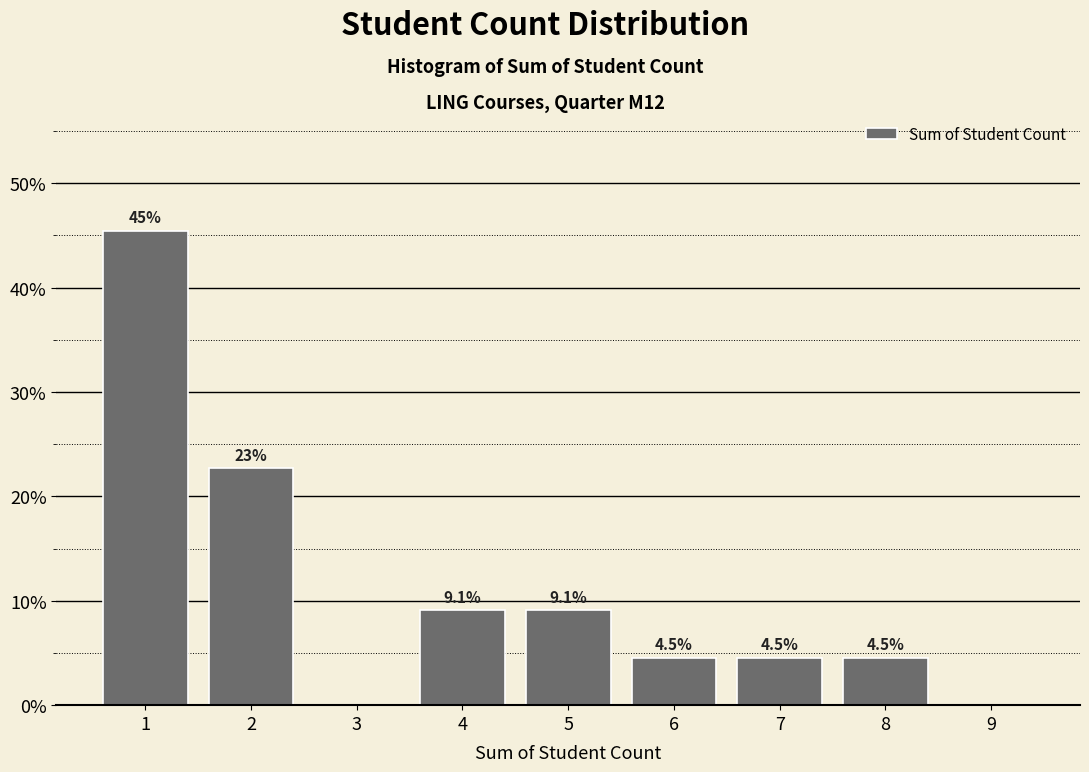

Reading left to right, transcribe all the data shown in this chart.

1=45.5	2=22.7	3=0.0	4=9.1	5=9.1	6=4.5	7=4.5	8=4.5	9=0.0